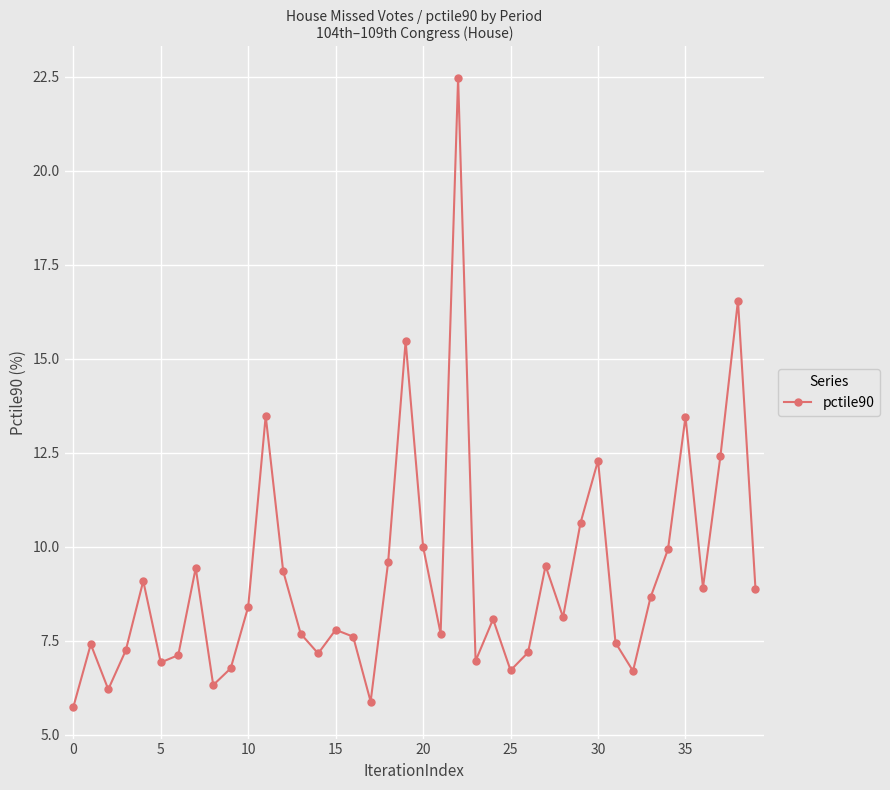

What is the value of the 31st point from the left?

12.3